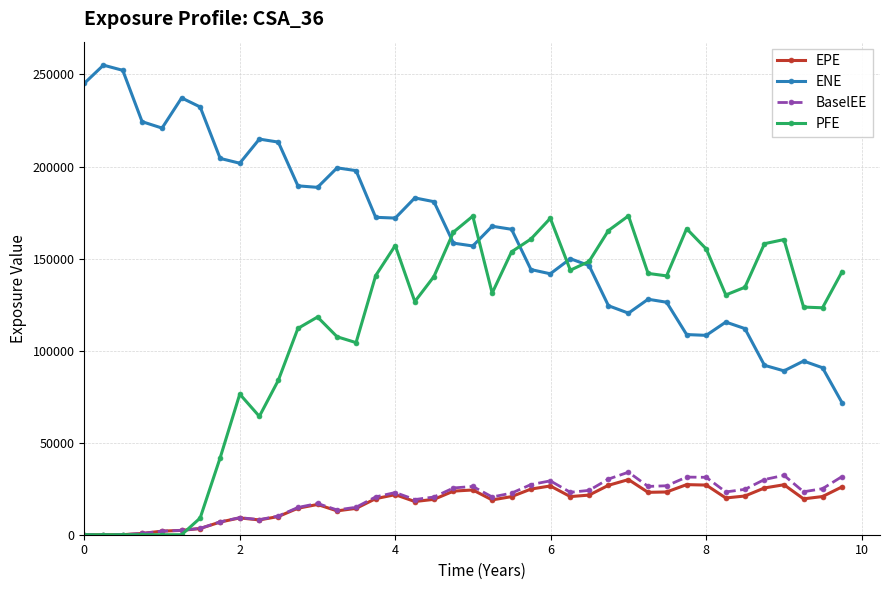

What is the value of the EPE point at the 38th from the left?

19487.6